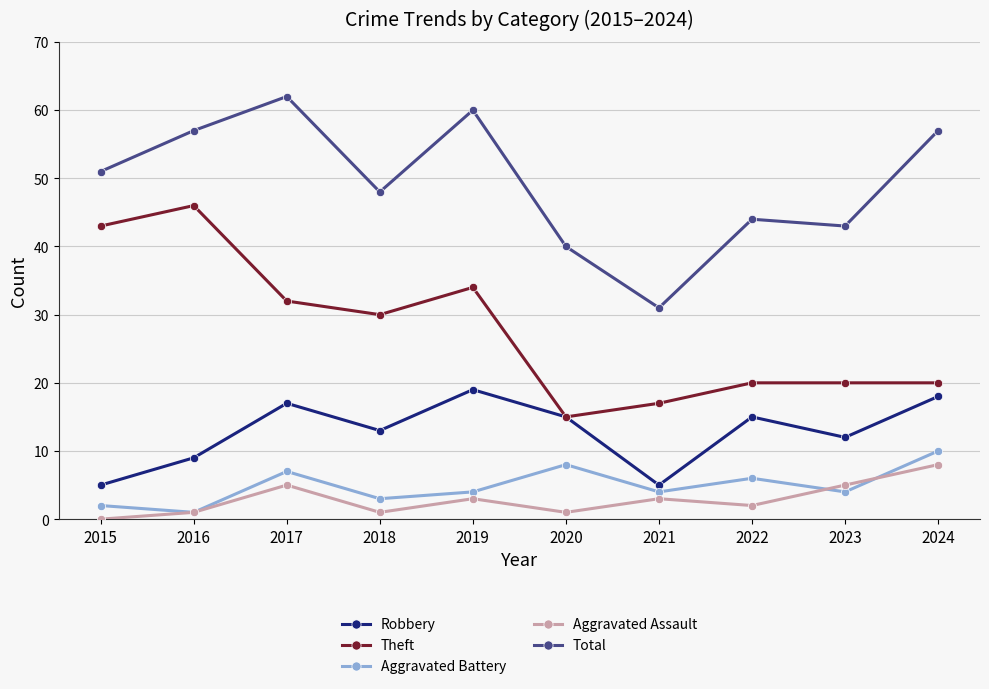

What is the value of the Theft point at the 2nd from the left?

46